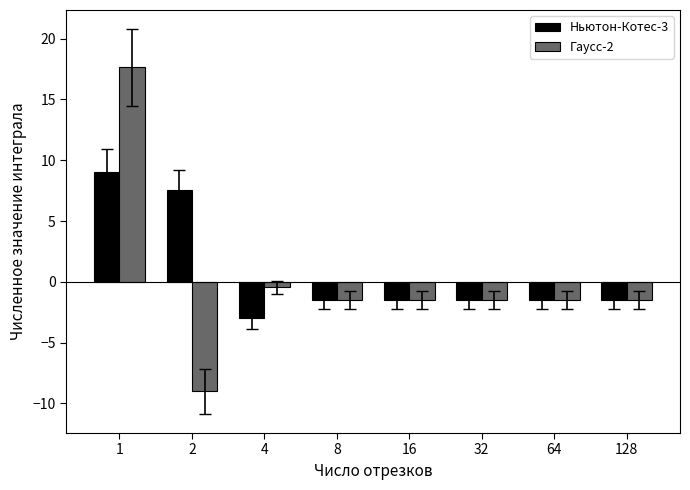

How many values in Ньютон-Котес-3 are above zero?

2